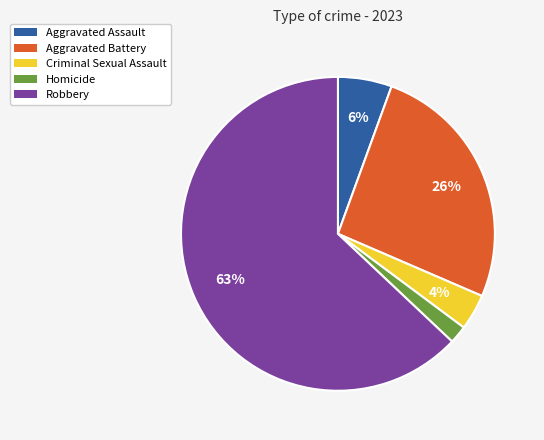

Count the number of slices in the pie.

5